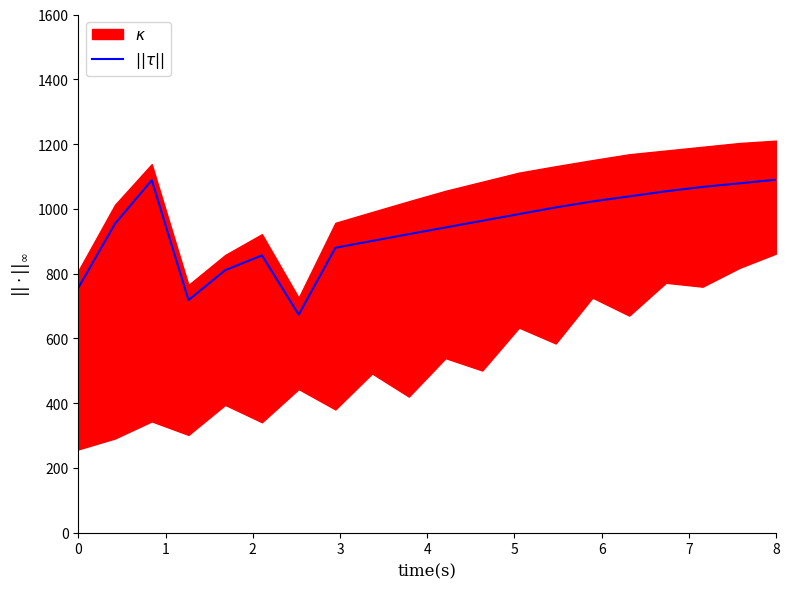

Does the chart have visible grid lines?

No